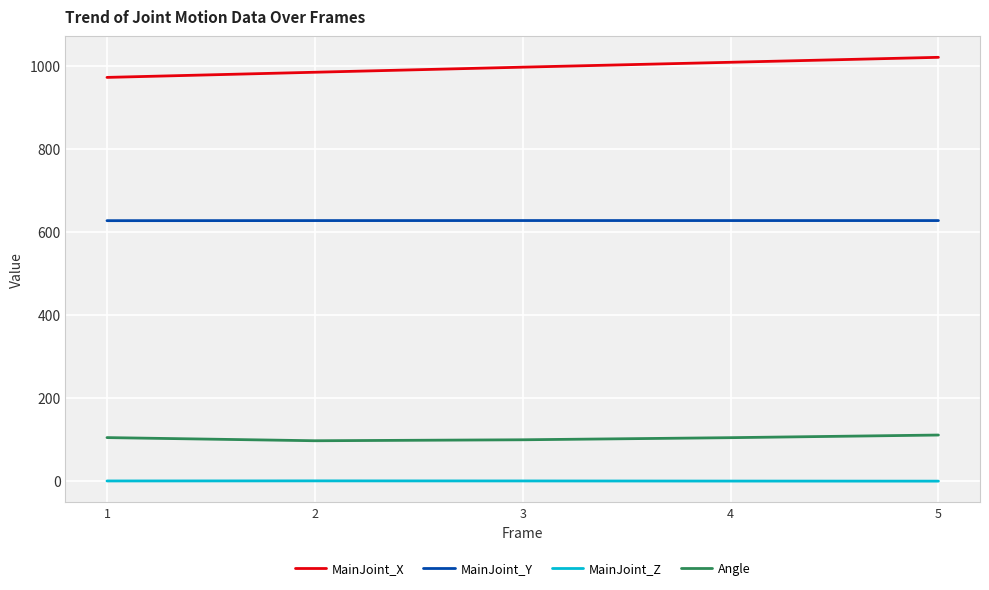

What is the difference between the highest and lowest values at 3?

996.1